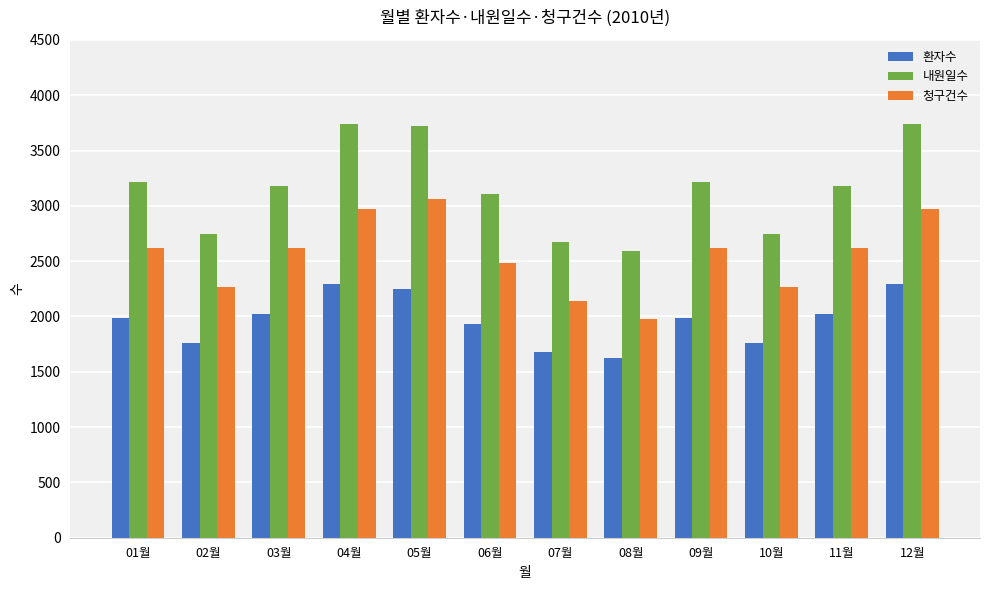

What is the approximate value of 내원일수 at 04월, to the nearest 100?

3700